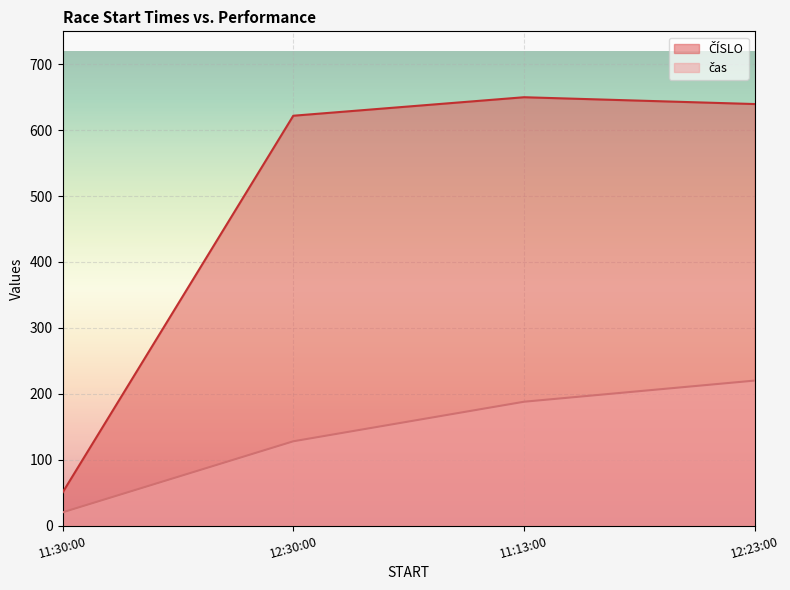

Where is the first local maximum for ČÍSLO?

11:13:00